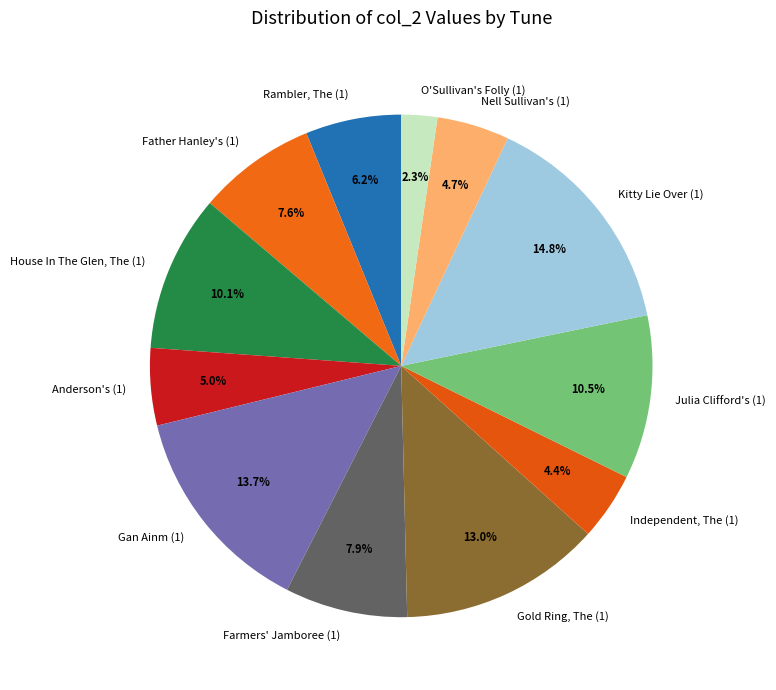

To the nearest percent, what is the average slice percentage?

8%